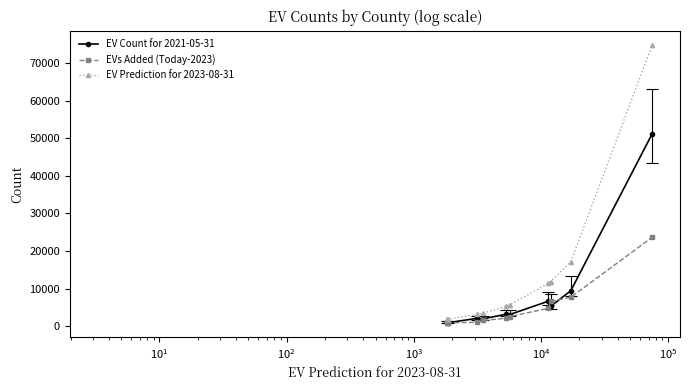

True or false: EVs Added (Today-2023) has more than 2 points higher than both neighbors.

False